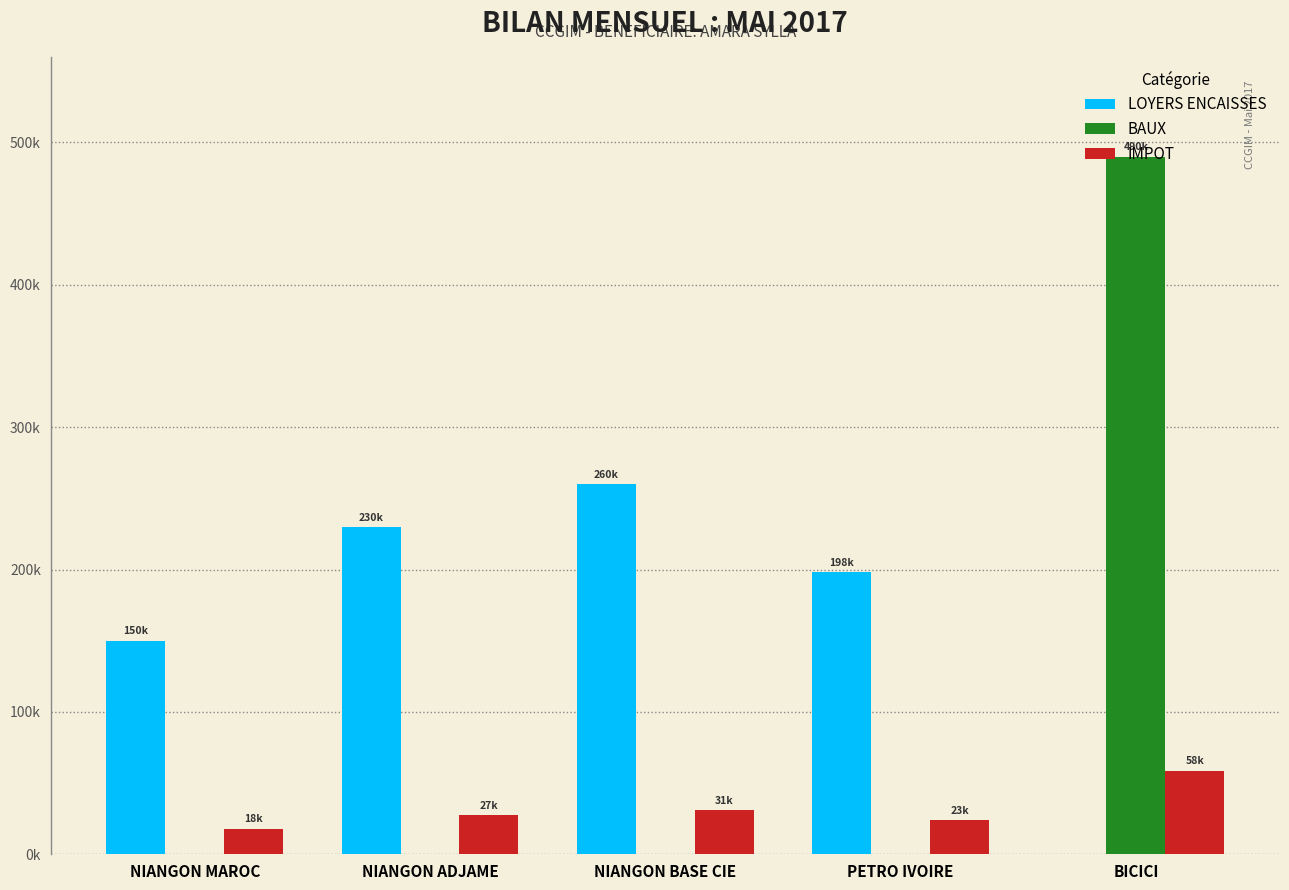

List the series in order of their overall mean, highest first.

LOYERS ENCAISSES, BAUX, IMPOT